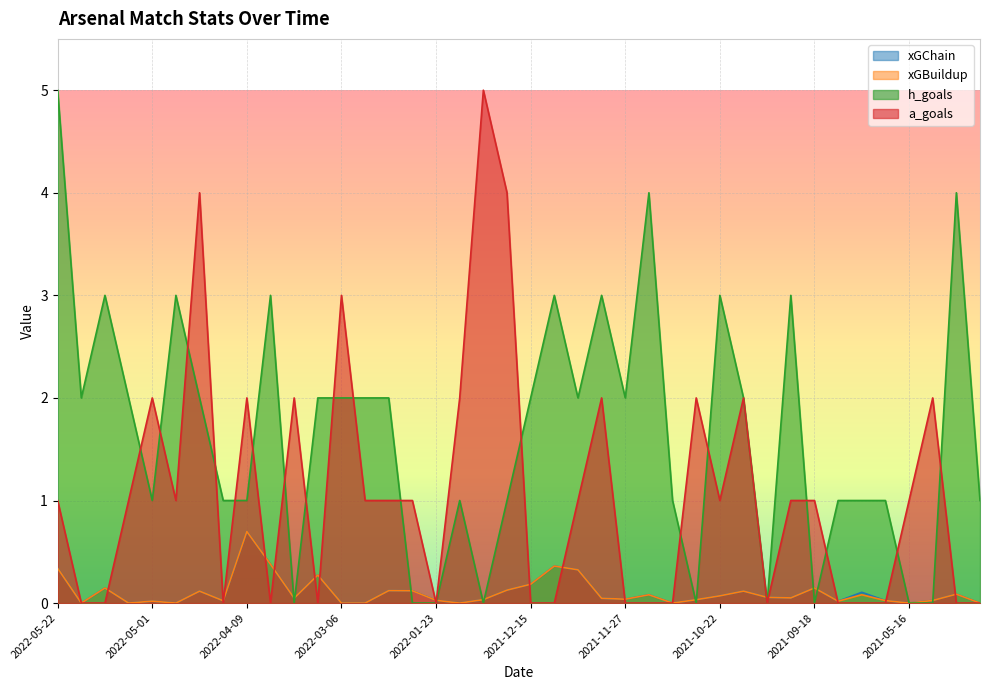

True or false: xGChain and xGBuildup intersect in this chart.

False